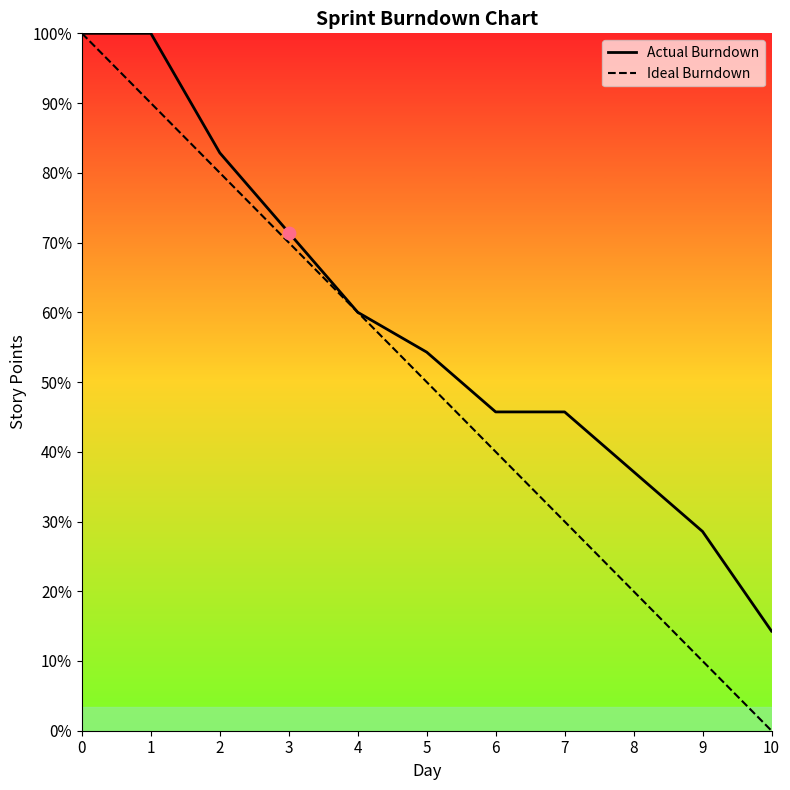

Which series contains the lowest Y value?

Ideal Burndown